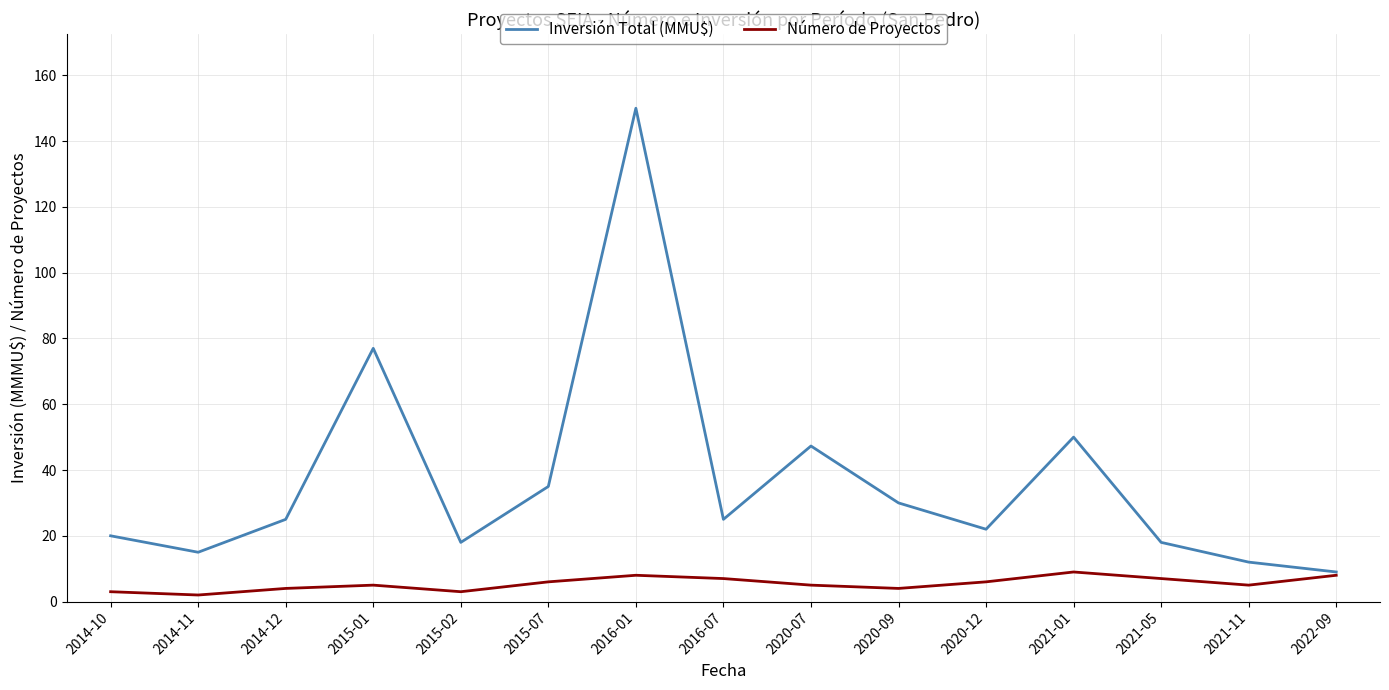

Reading left to right, list all the values displayed in this chart.

Inversión Total (MMU$): 2014-10=20.0	2014-11=15.0	2014-12=25.0	2015-01=77.0	2015-02=18.0	2015-07=35.0	2016-01=150.0	2016-07=25.0	2020-07=47.3	2020-09=30.0	2020-12=22.0	2021-01=50.0	2021-05=18.0	2021-11=12.0	2022-09=9.0
Número de Proyectos: 2014-10=3.0	2014-11=2.0	2014-12=4.0	2015-01=5.0	2015-02=3.0	2015-07=6.0	2016-01=8.0	2016-07=7.0	2020-07=5.0	2020-09=4.0	2020-12=6.0	2021-01=9.0	2021-05=7.0	2021-11=5.0	2022-09=8.0